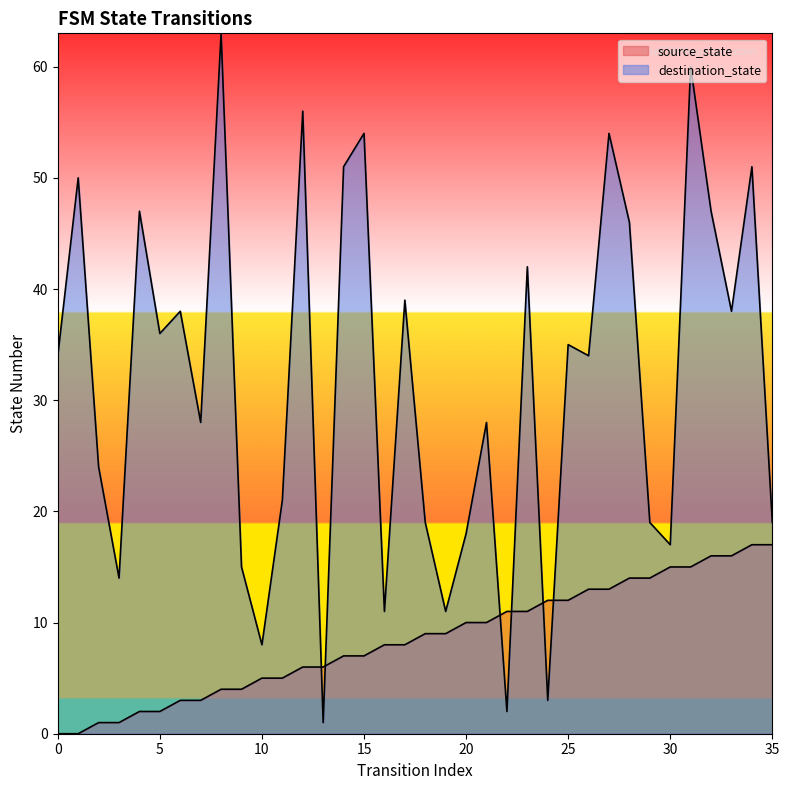

Between 18 and 30, which series saw the biggest shift?

source_state